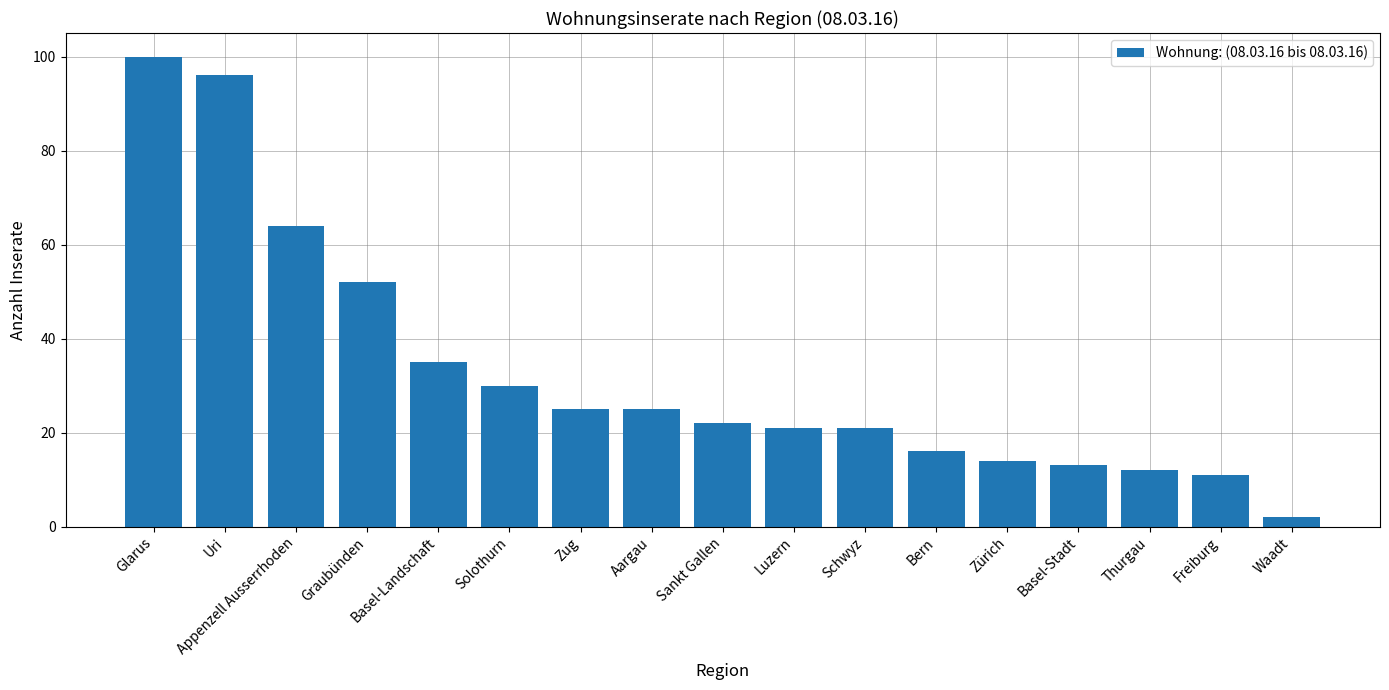

How many values are below 22?

8